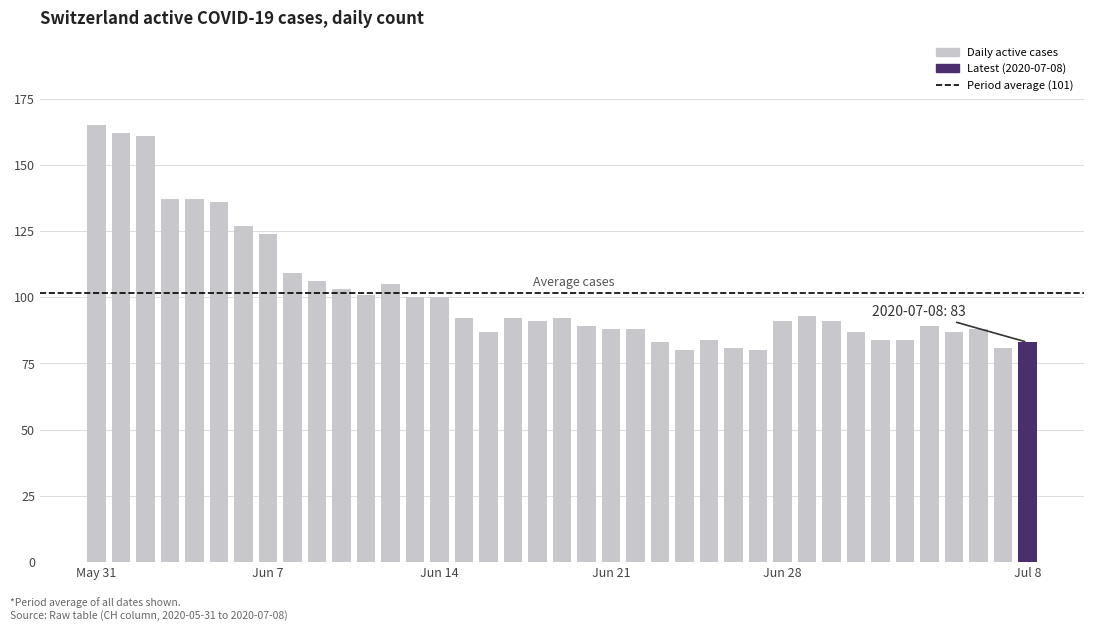

What is the difference between the maximum and second lowest values?

85